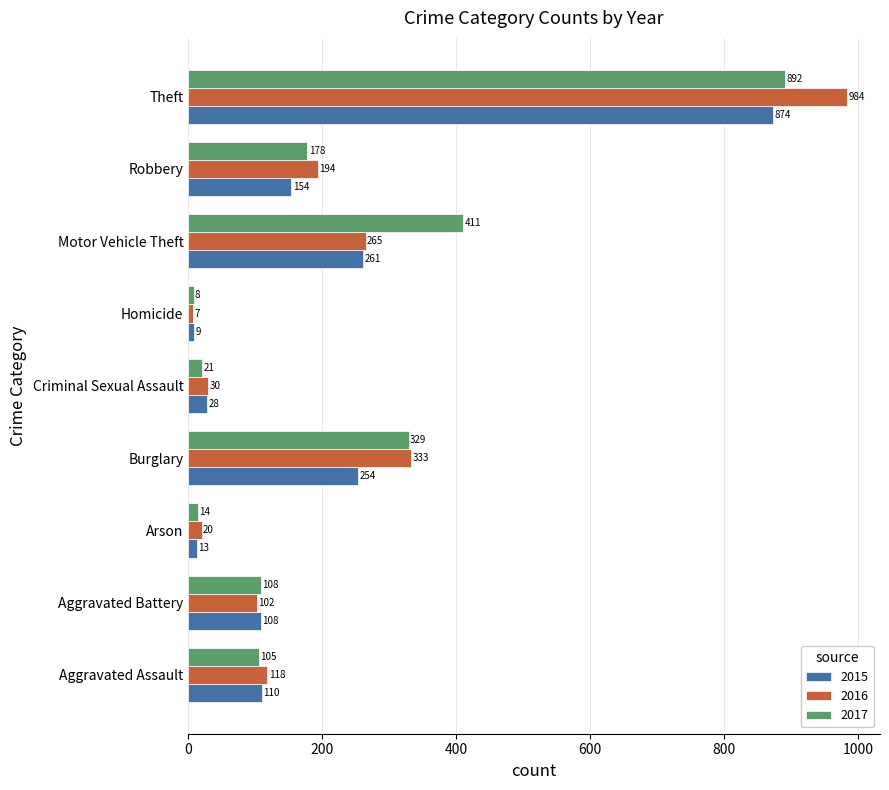

The value of 2017 at Theft is 259. True or false?

False